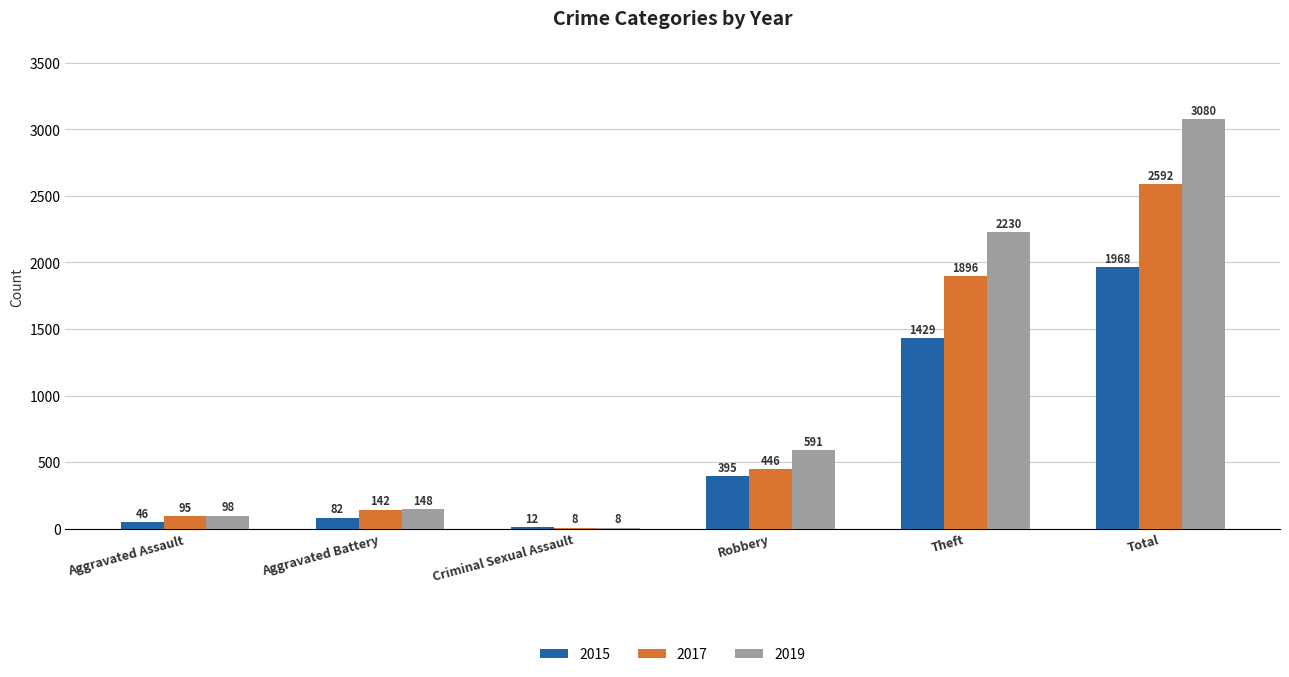

Reading left to right, extract all data points from this chart.

2015: 46	82	12	395	1429	1968
2017: 95	142	8	446	1896	2592
2019: 98	148	8	591	2230	3080